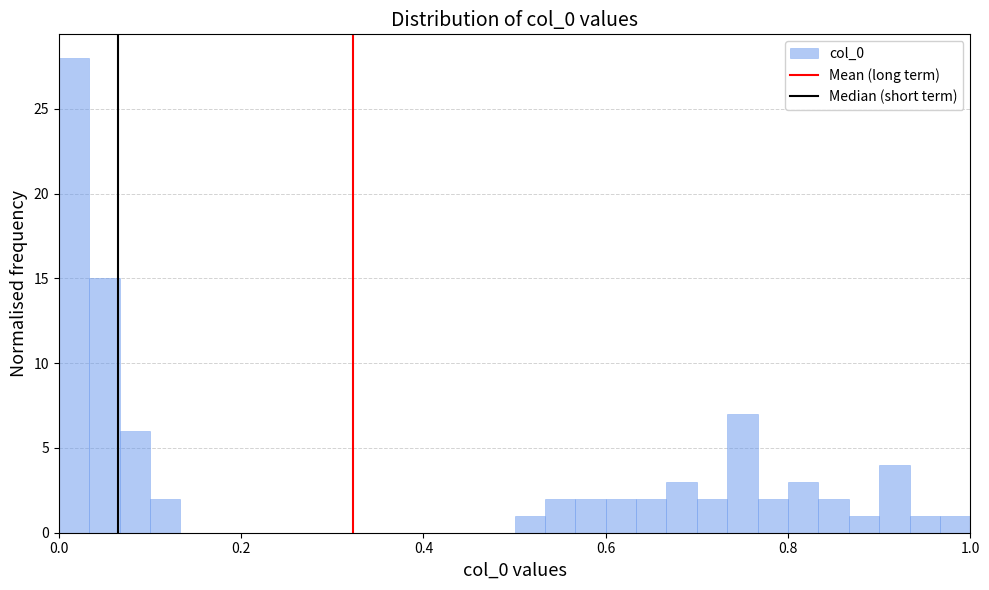

Around what value on the x-axis is the tallest bar? Give the approximate position of its centre, as read against the axis.

0.02